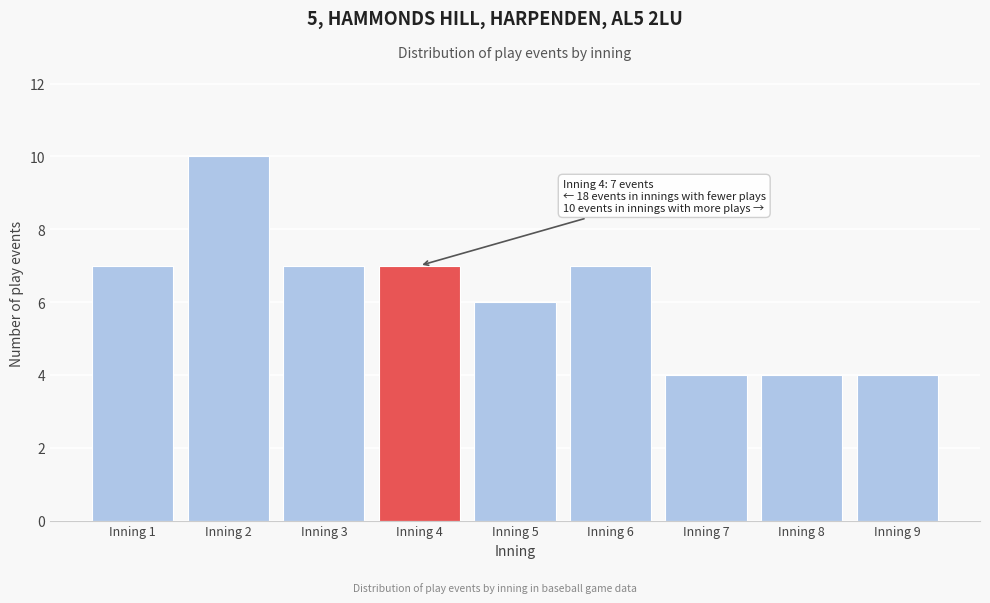

Reading left to right, extract all data points from this chart.

7	10	7	7	6	7	4	4	4